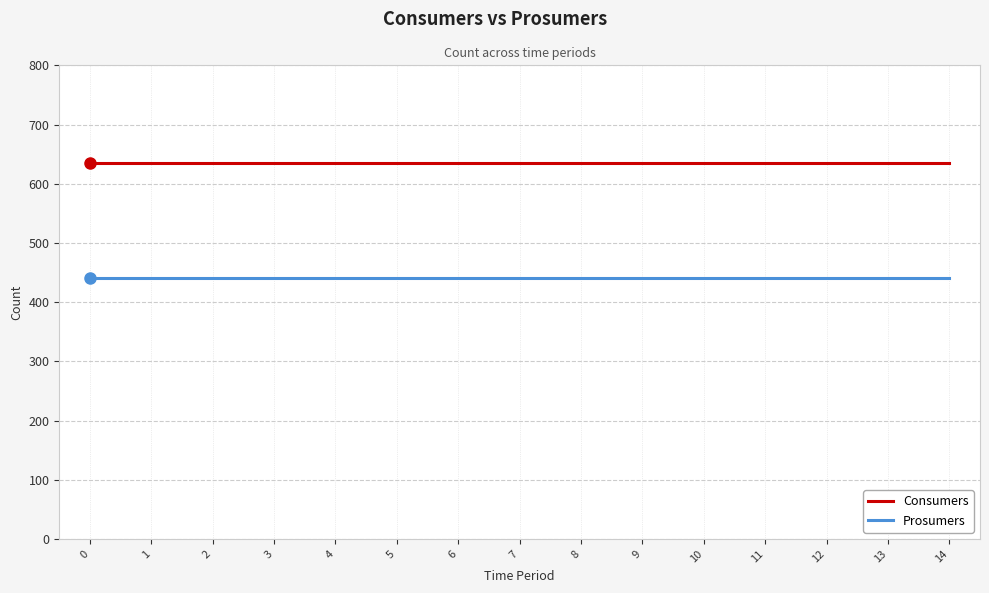

True or false: Consumers and Prosumers intersect in this chart.

False